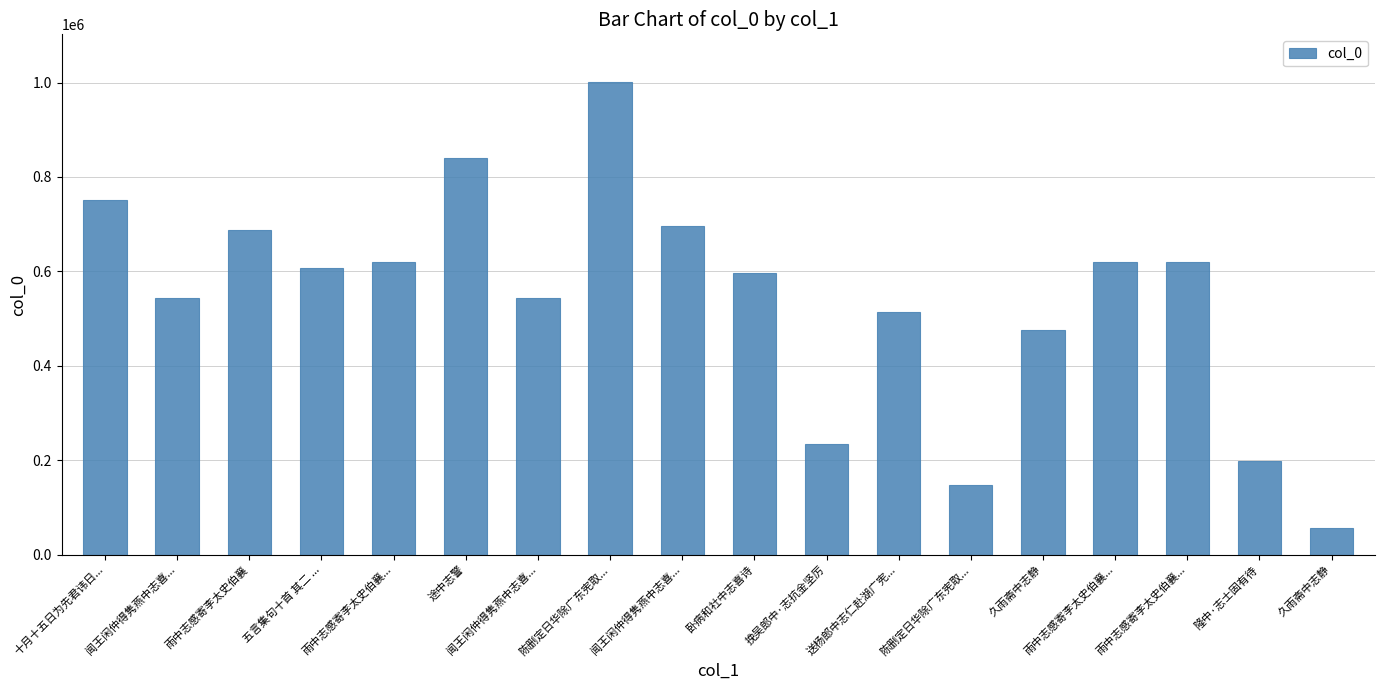

The value at 送杨郎中志仁赴湖广宪... is 514834. True or false?

True